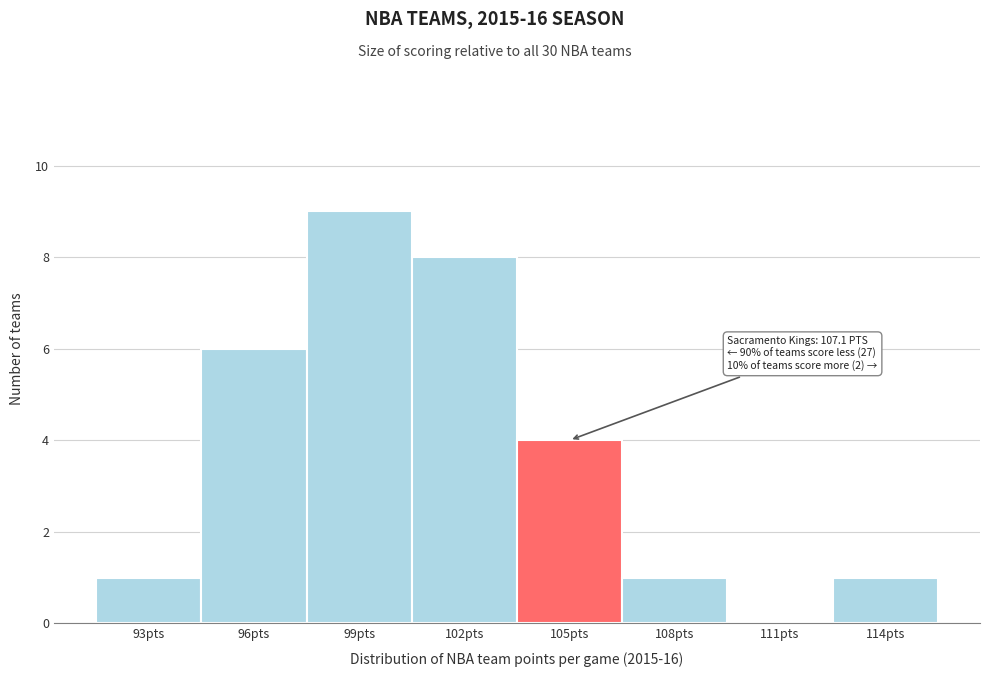

Reading left to right, what are all the values shown in this chart?

93pts=1	96pts=6	99pts=9	102pts=8	105pts=4	108pts=1	111pts=0	114pts=1